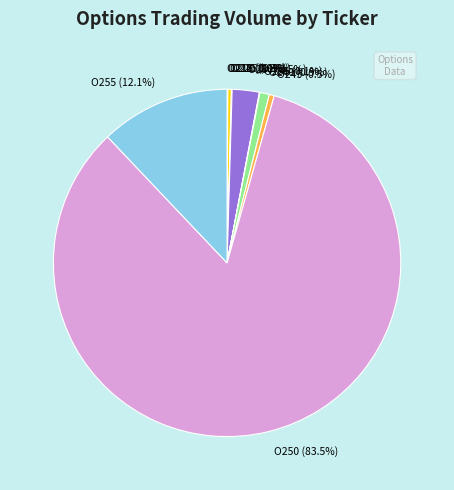

Which category has the biggest portion of the pie?

O250